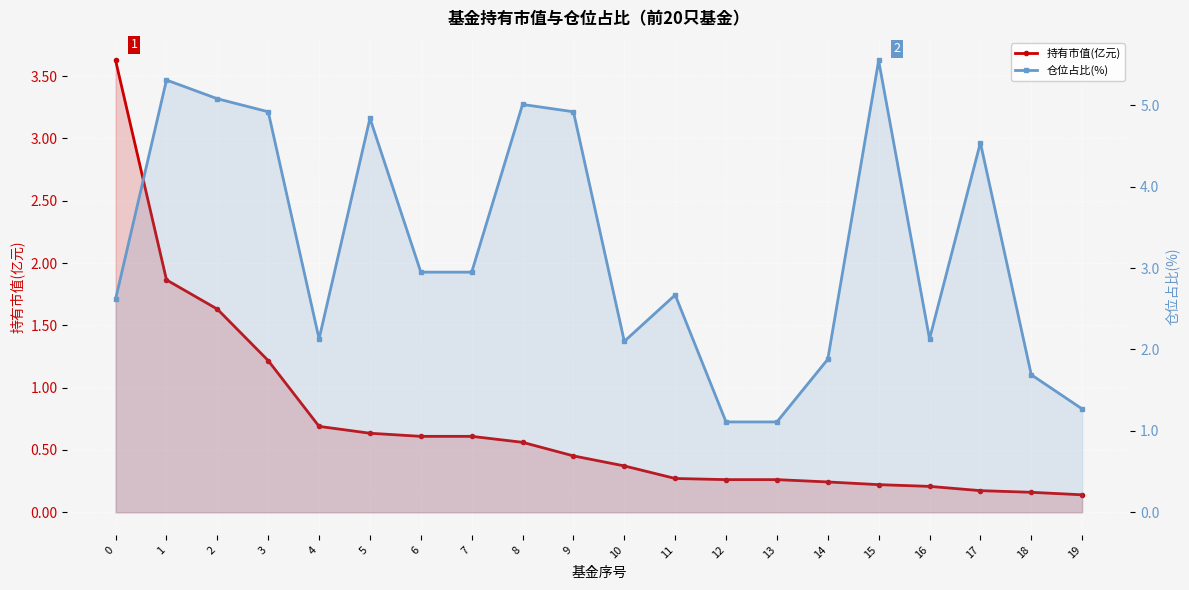

What is the minimum value shown in the chart?

0.1